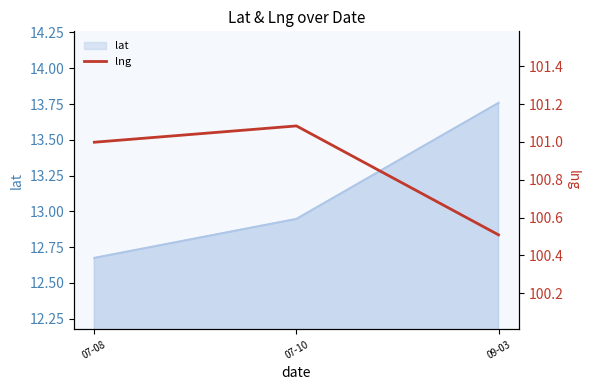

What is the label of the 2nd point from the right?

07-10